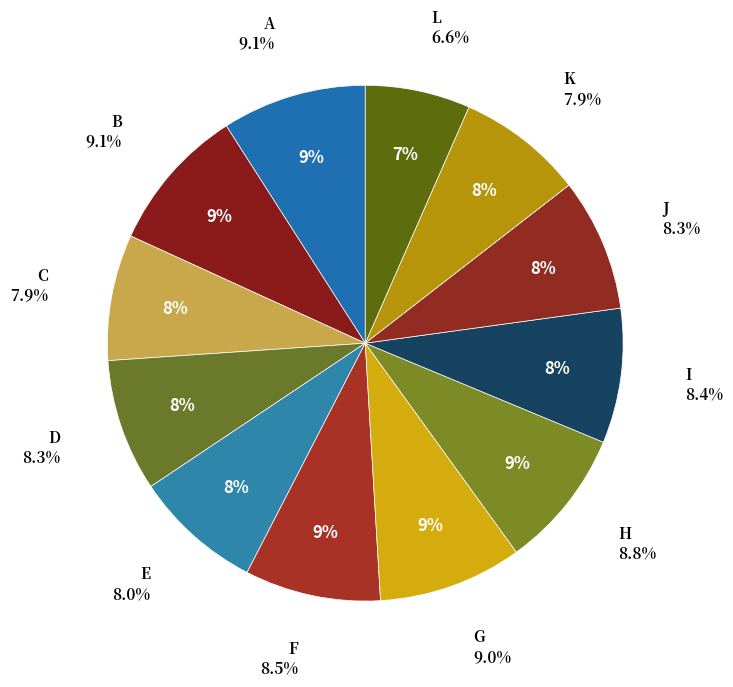

Does any single category account for the majority?

No